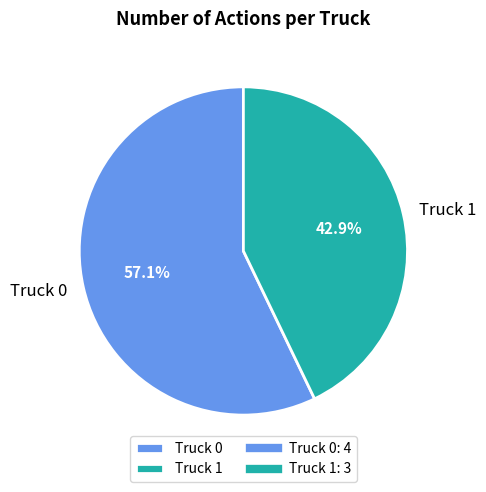

Which slice is the largest?

Truck 0